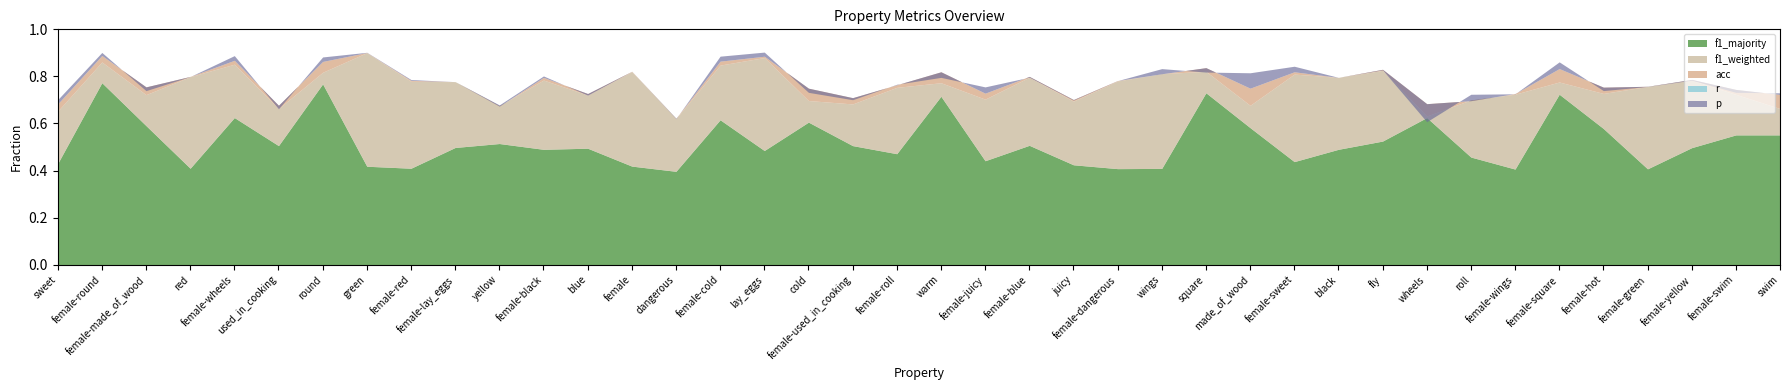

At dangerous, list the series in order from smallest to largest.

f1_majority, p, f1_weighted, r, acc